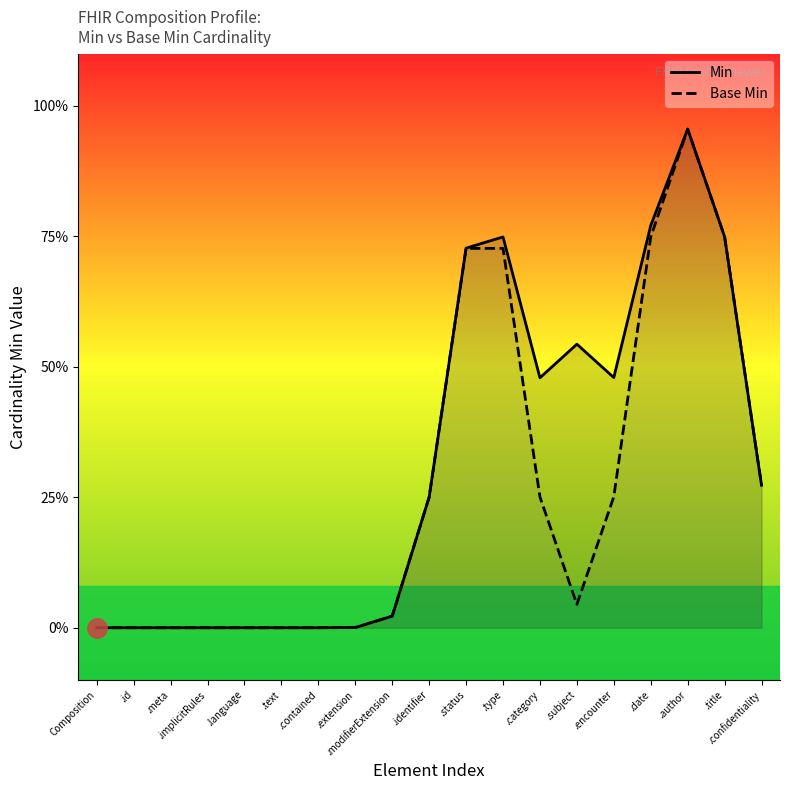

How many categories are shown in the chart?

19